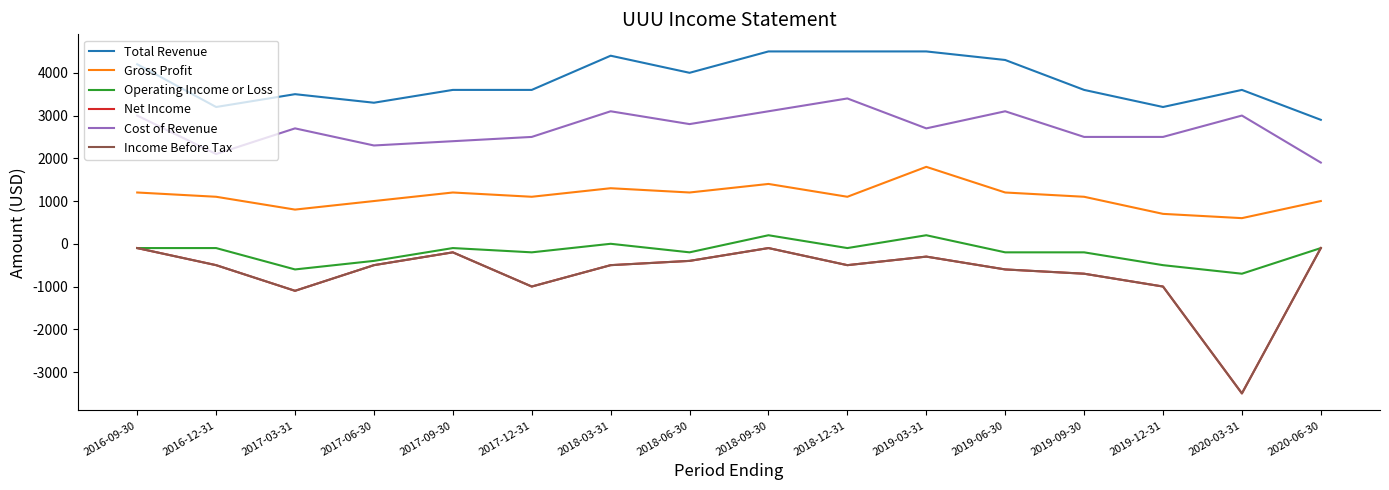

What is the difference between the second highest and minimum values in the Total Revenue series?

1600